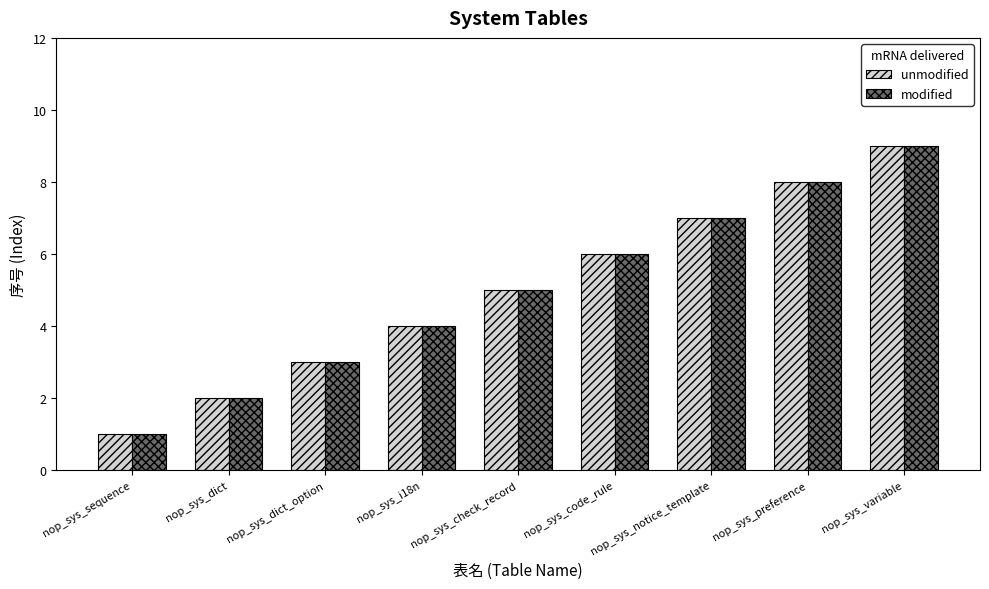

At which category does the chart reach its peak across all series?

nop_sys_variable